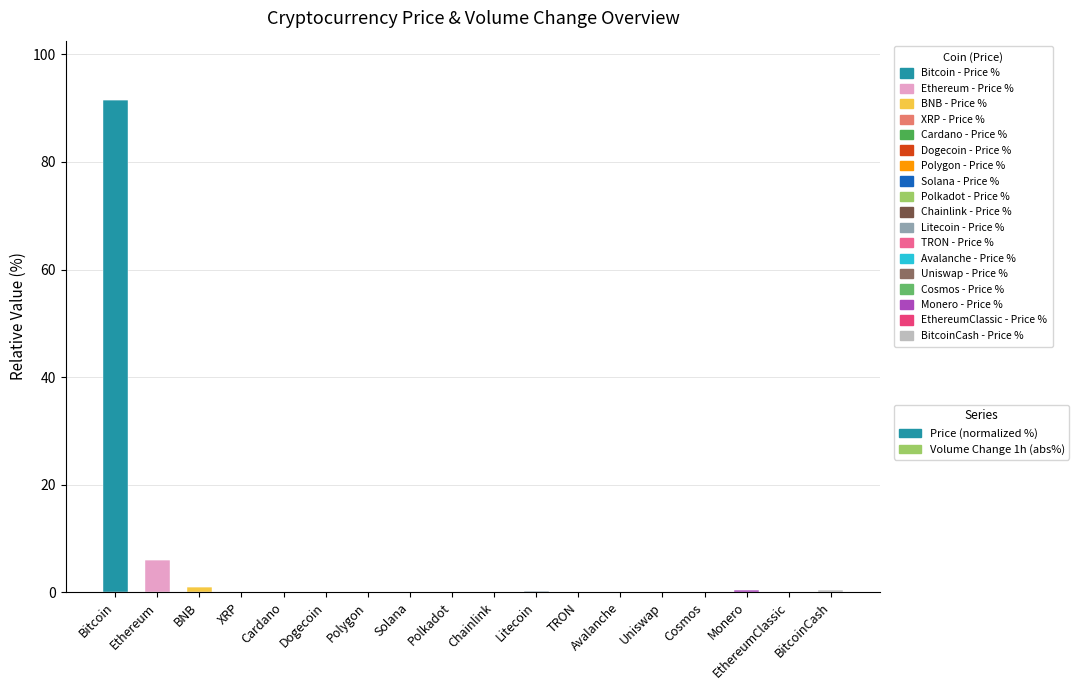

List the series in order of their overall mean, highest first.

Price (normalized %), Volume Change 1h (abs%)